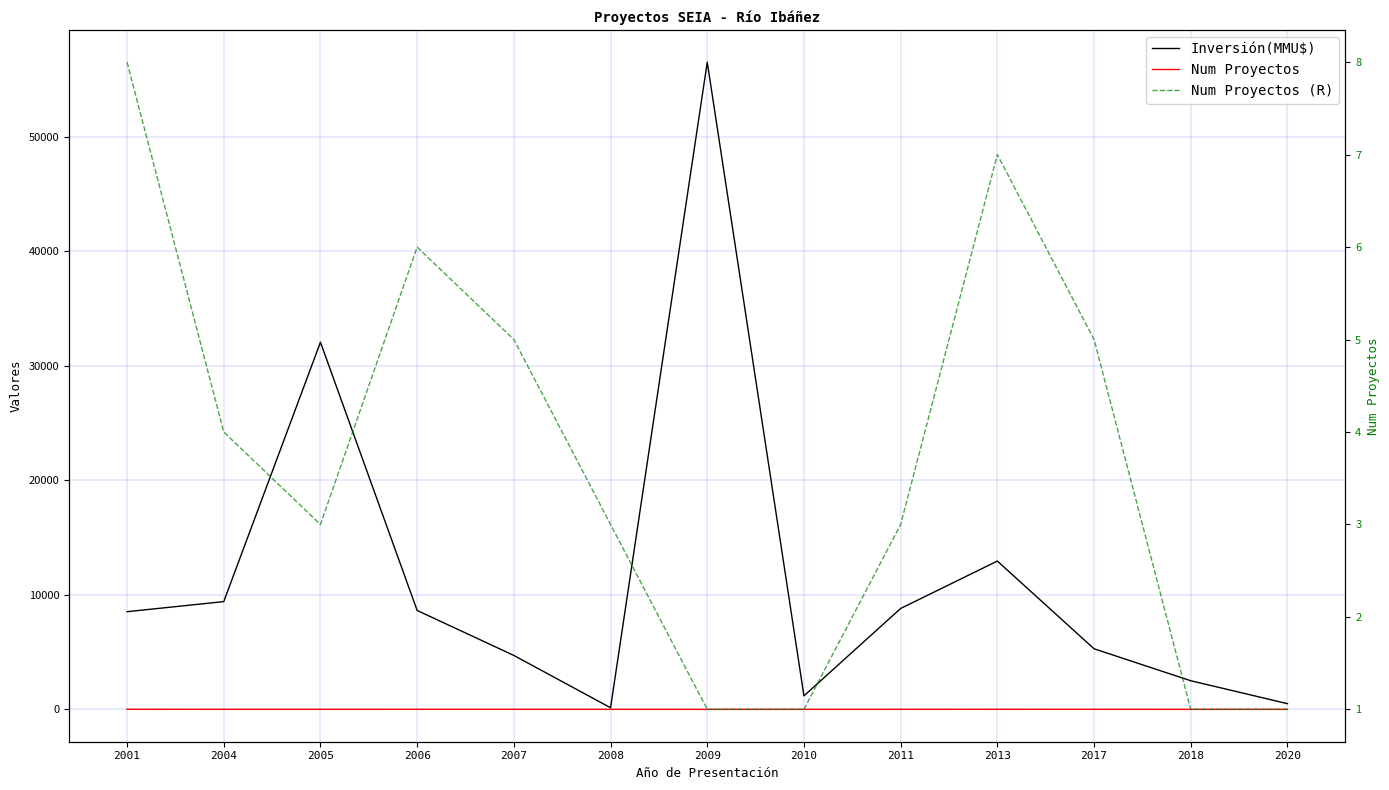

The Num Proyectos (R) series shows 1 at 2009. True or false?

True